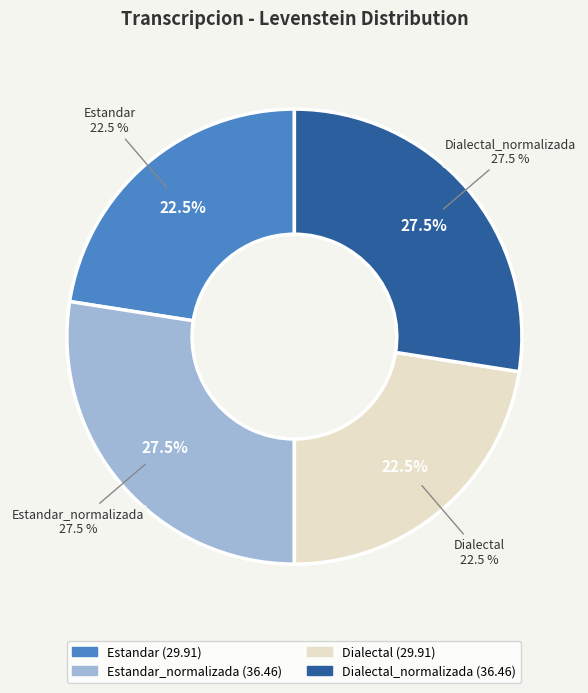

To the nearest percent, what is the difference between the Estandar_normalizada and Dialectal slice percentages?

5%